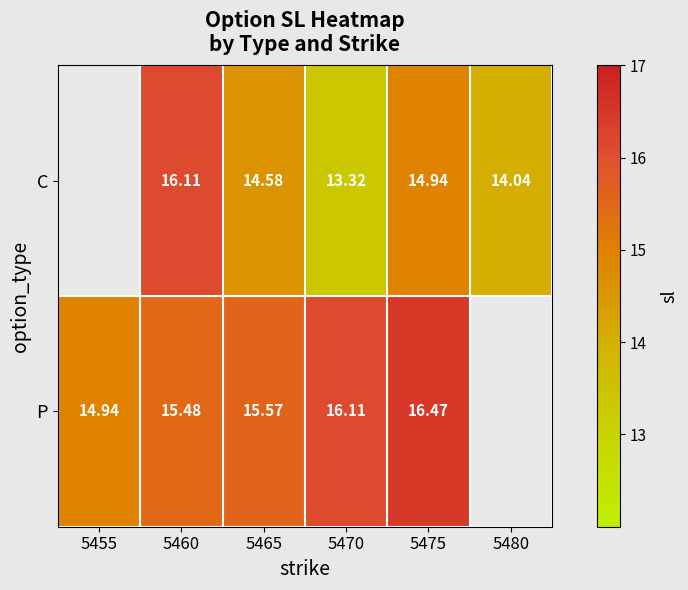

Is the value of P at 5460 greater than the value of C at 5475?

Yes